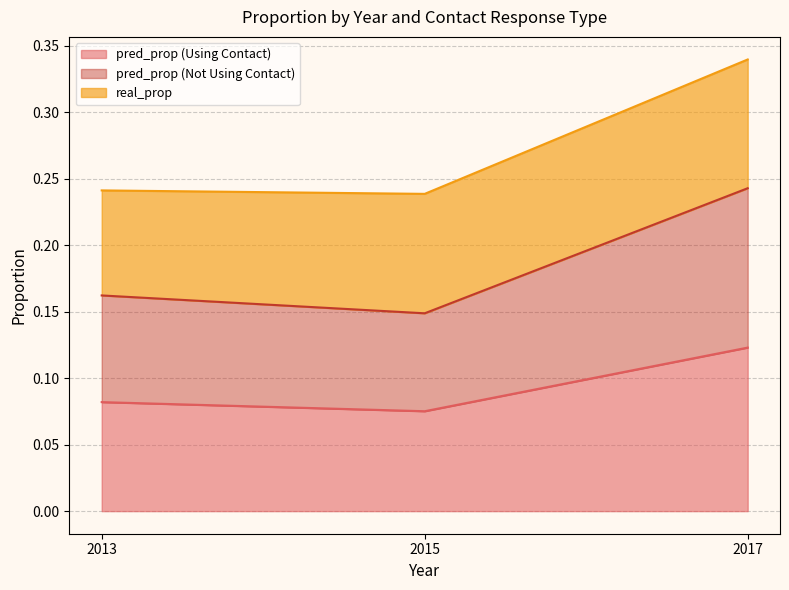

What is the approximate value of pred_prop (Using Contact) at 2017?

0.1